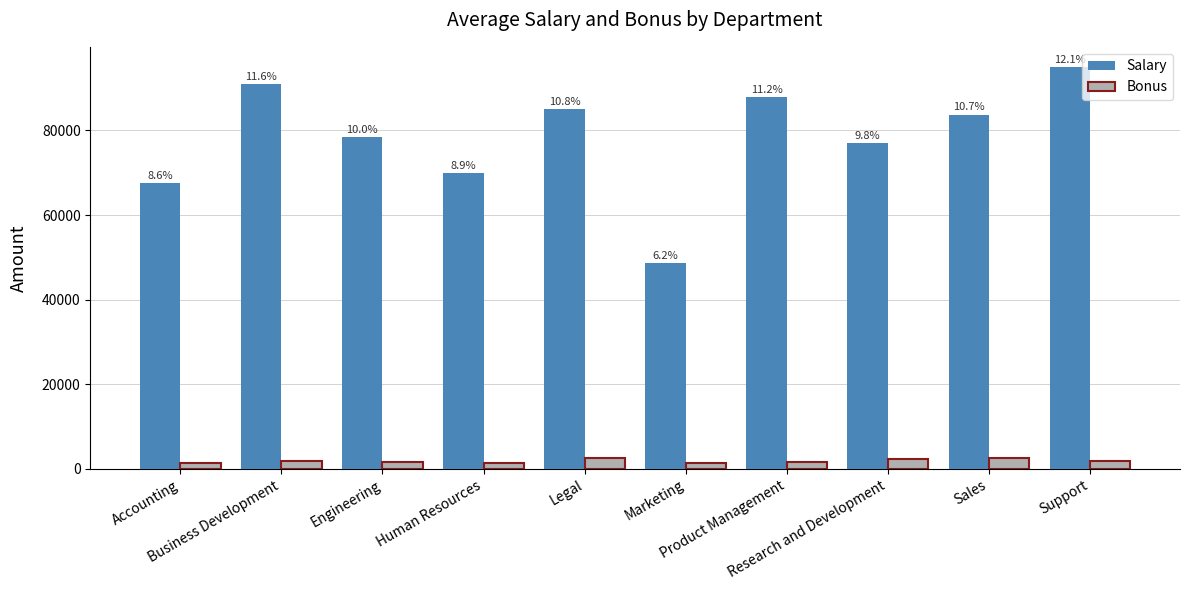

What is the difference between the second highest and minimum values in the Bonus series?

1160.0